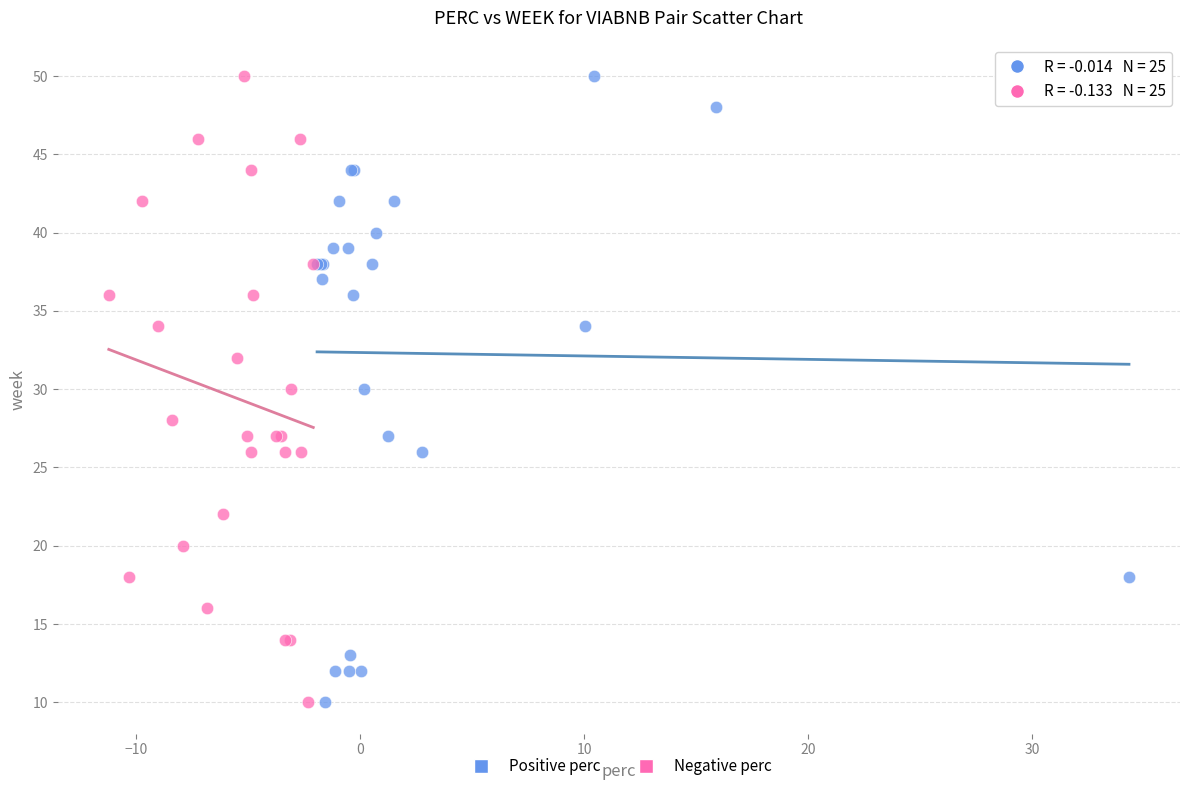

What are all the series names shown in the legend?

Positive perc, Negative perc